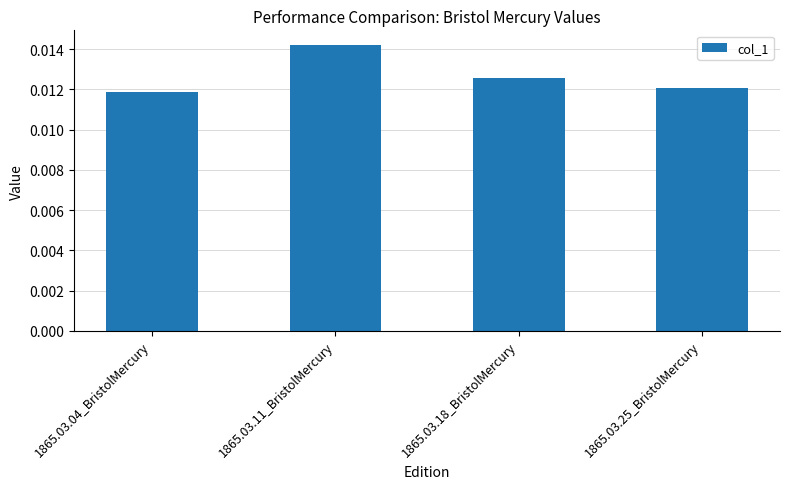

Does the chart contain any negative values?

No